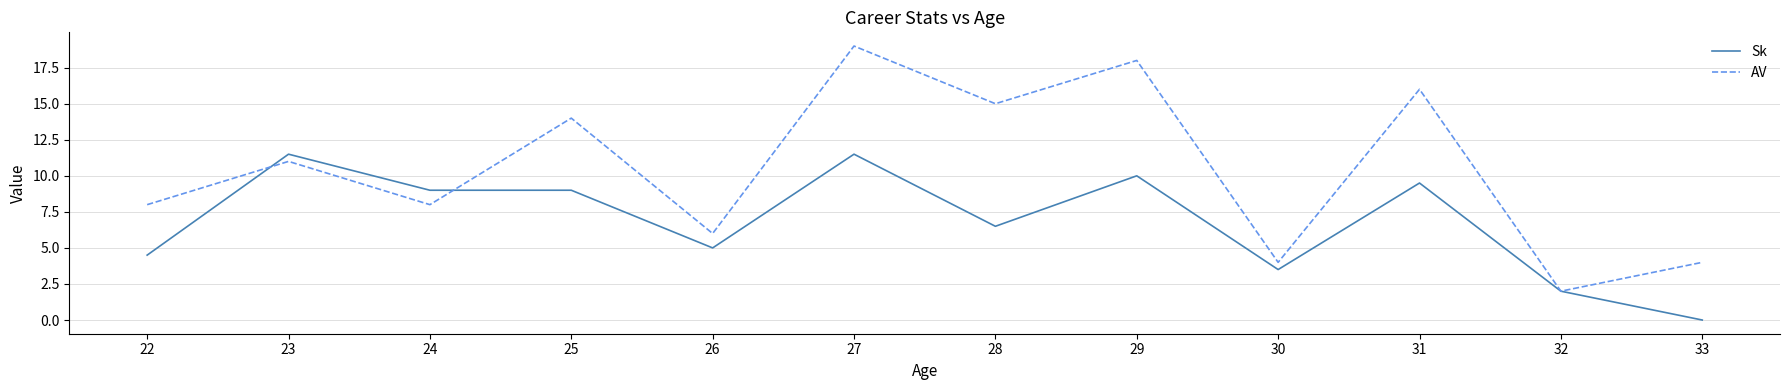

How many values in Sk are above zero?

11